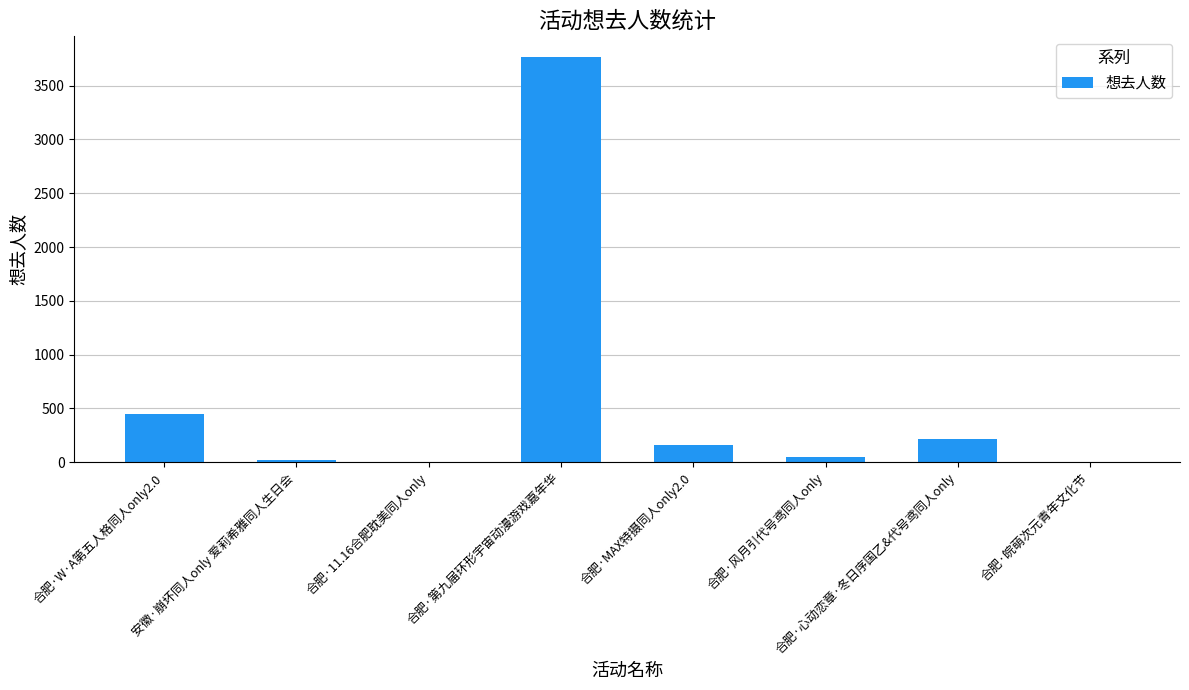

Count the number of categories in the chart.

8